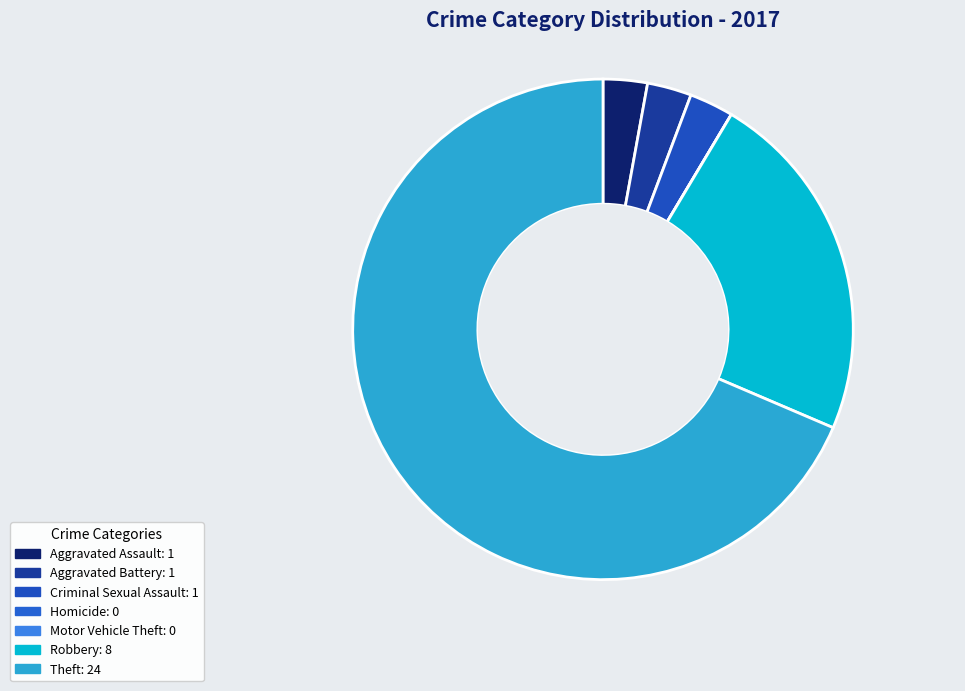

Does Aggravated Battery represent more than half of the total?

No